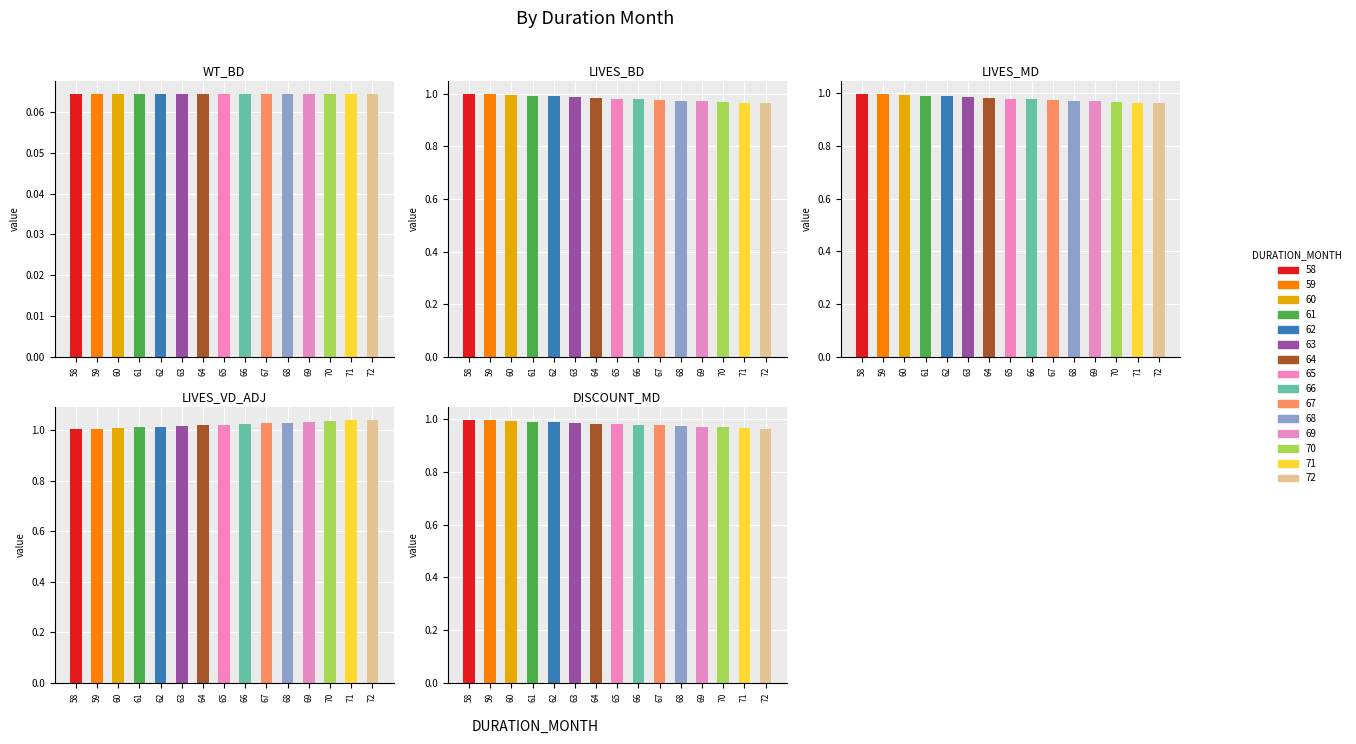

List the series in order of their peak value, lowest first.

WT_BD, LIVES_MD, DISCOUNT_MD, LIVES_BD, LIVES_VD_ADJ